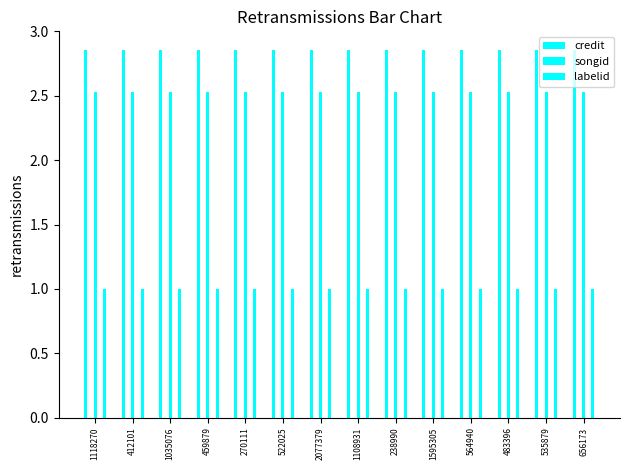

Rank the series by their average value, from lowest to highest.

labelid, songid, credit